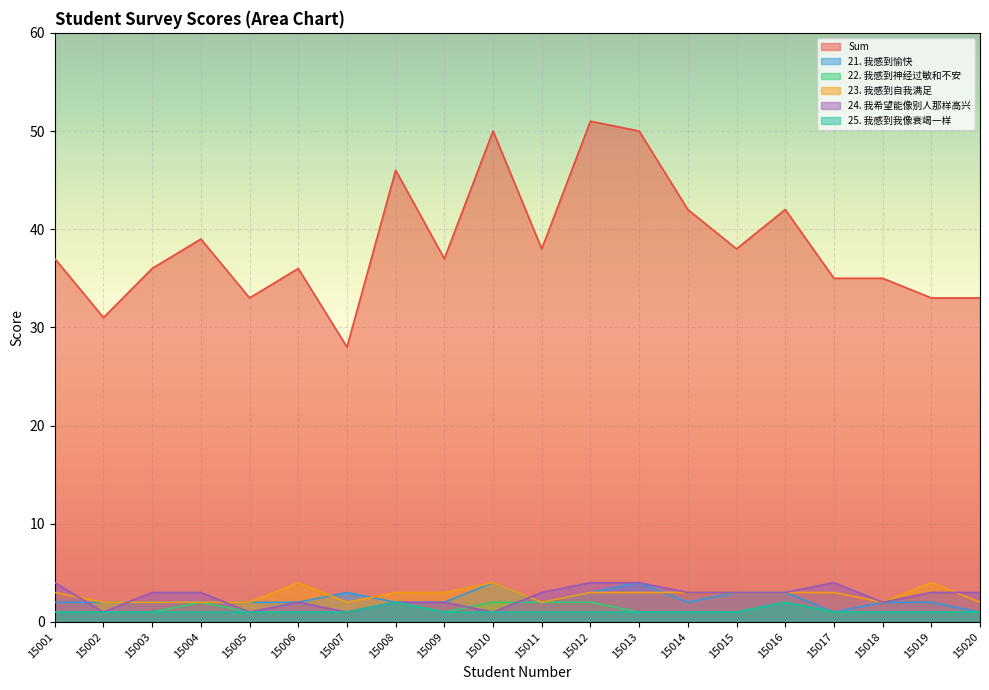

How many 21. 我感到愉快 values are between 2 and 3?

16